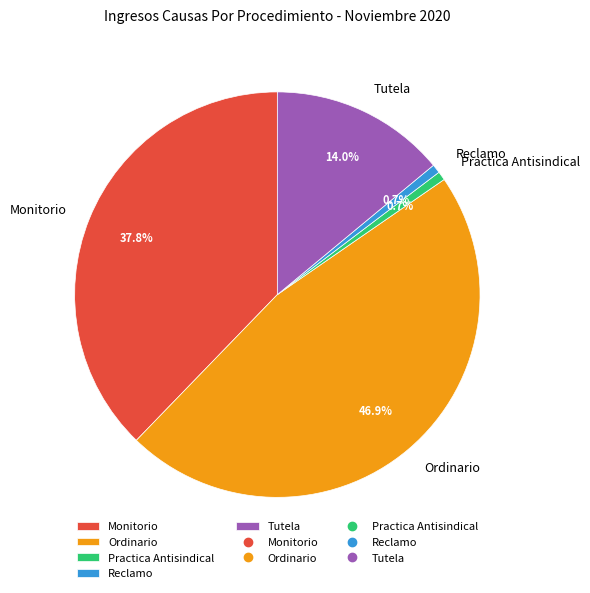

Approximately how many times larger is the value at Tutela compared to Reclamo?

20.0